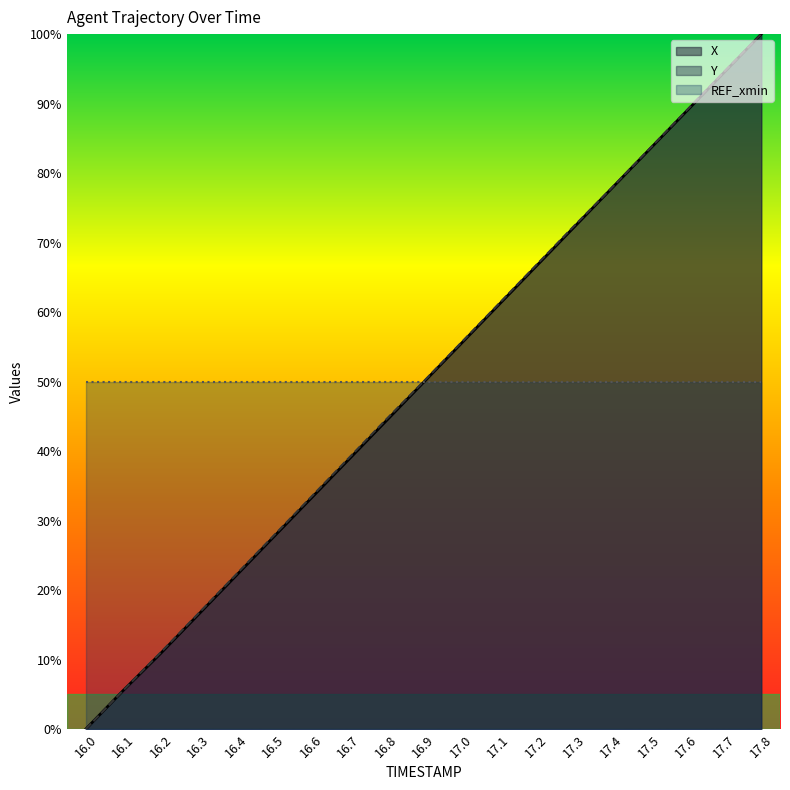

At which label does X reach its peak?

17.8